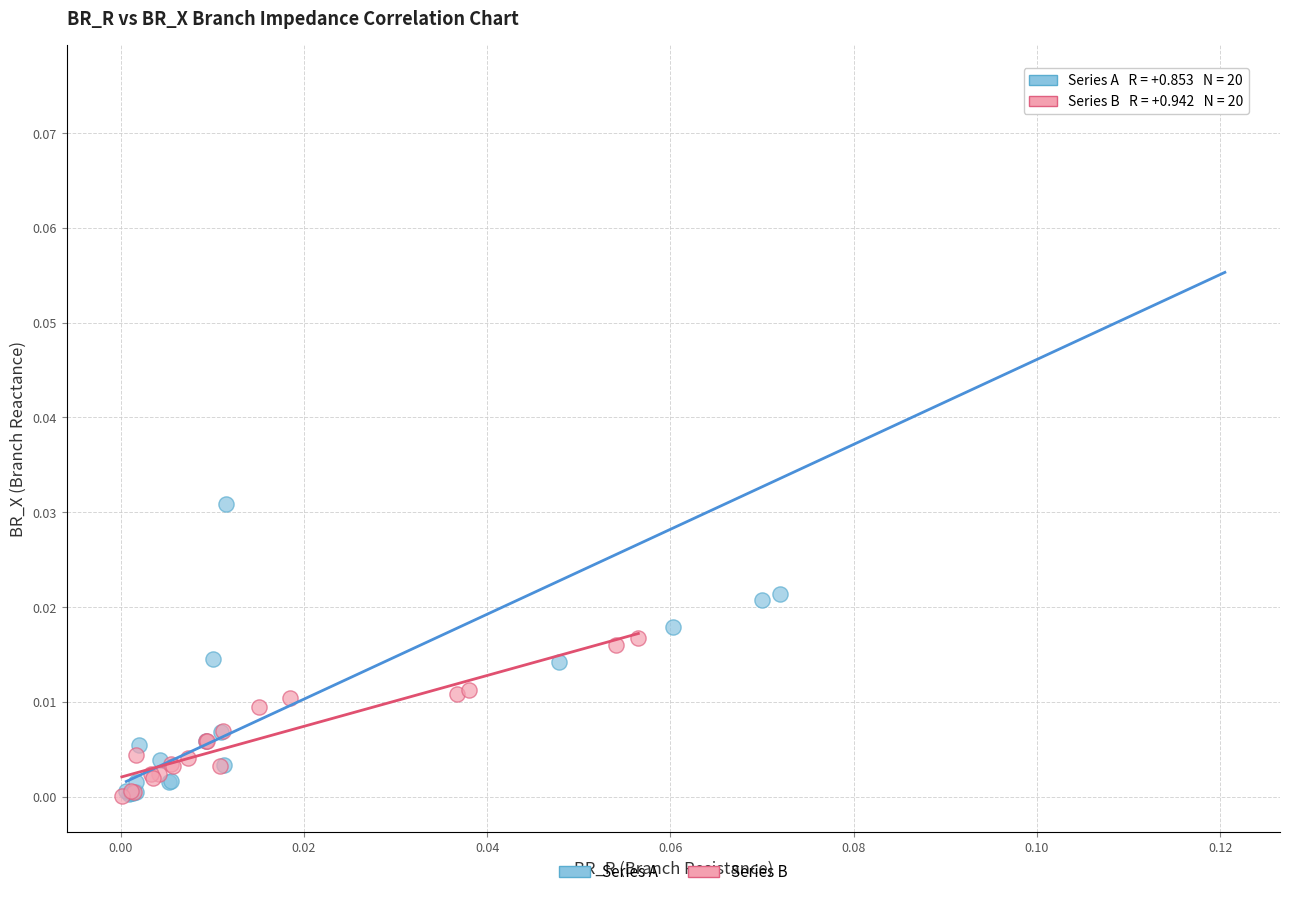

Which series contains the highest Y value?

Series A